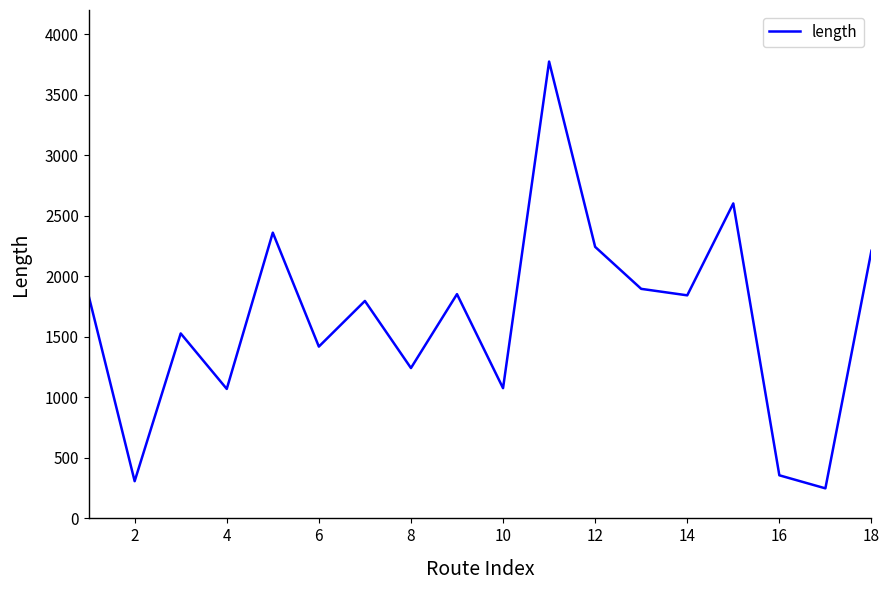

What is the difference between the maximum and minimum values?

3525.9